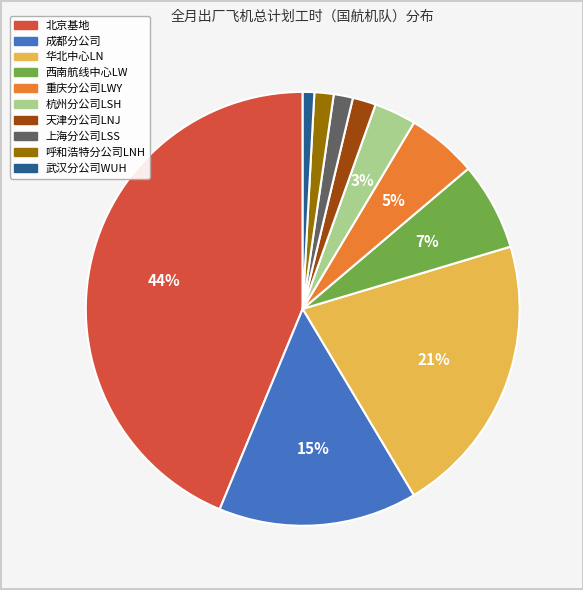

Do 天津分公司LNJ and 杭州分公司LSH together represent more than half of the pie?

No